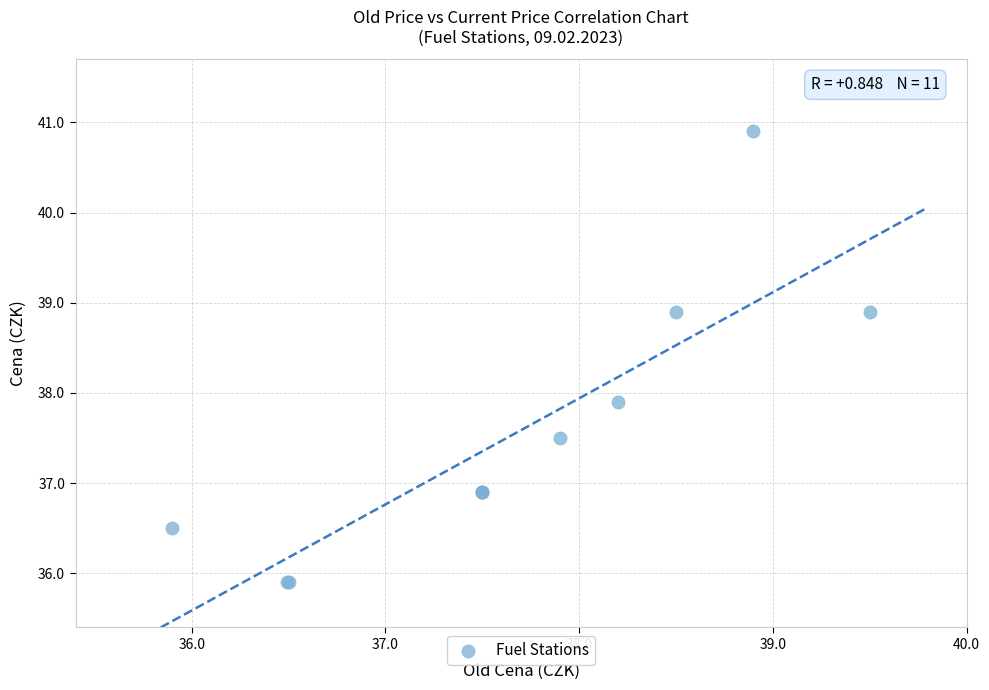

What Y value in the scatter plot is closest to 38?

37.9